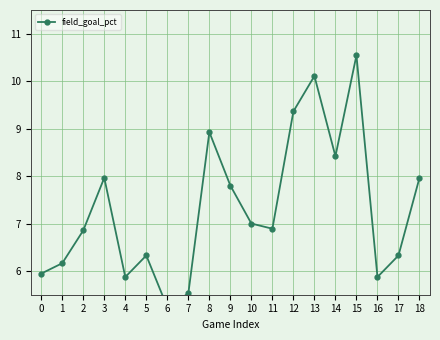

Reading left to right, what are all the values shown in this chart?

5.9	6.2	6.9	8.0	5.9	6.3	5.2	5.5	8.9	7.8	7.0	6.9	9.4	10.1	8.4	10.5	5.9	6.3	8.0